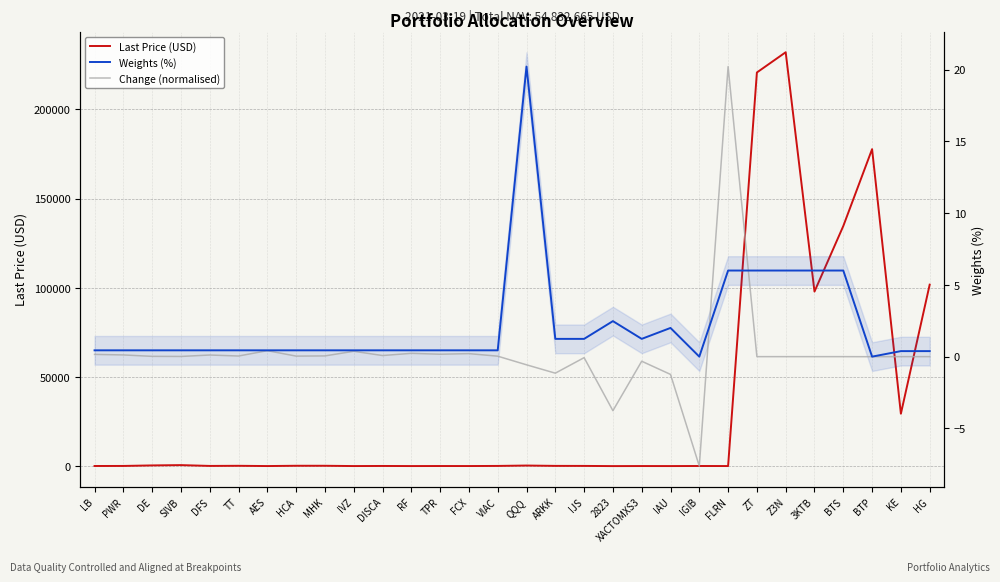

At IGIB, list the series in order from smallest to largest.

Change (normalised), Weights (%), Last Price (USD)